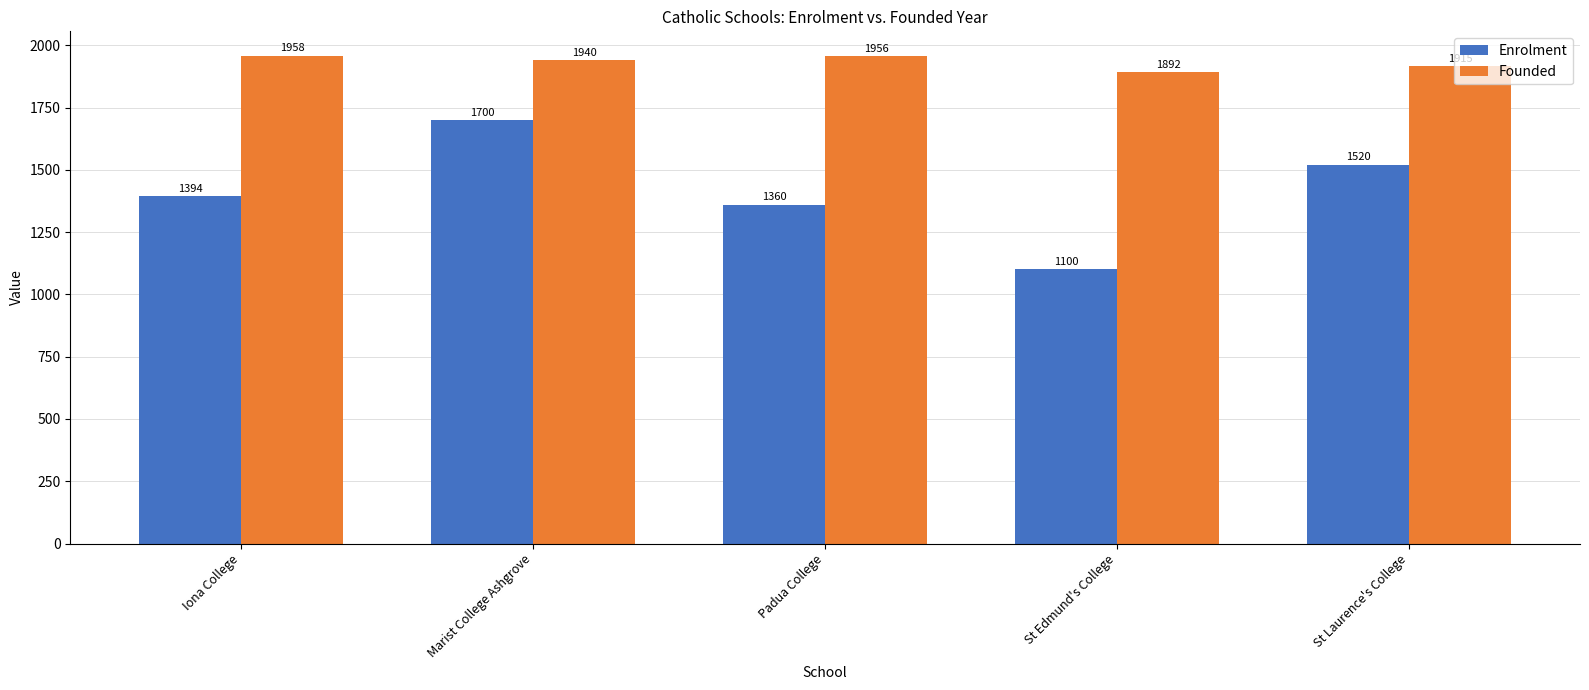

What is the difference between the maximum and minimum values in the Enrolment series?

600